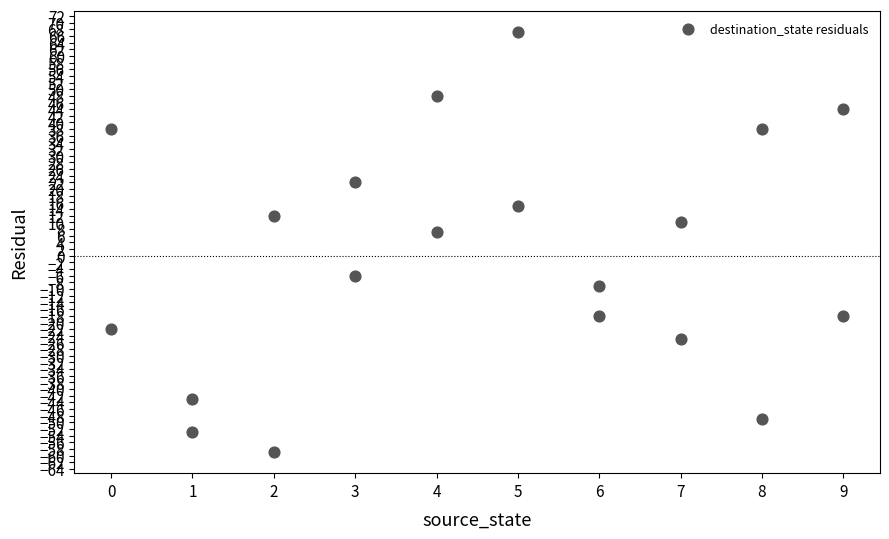

What is the range of X values (max minus min)?

9.0